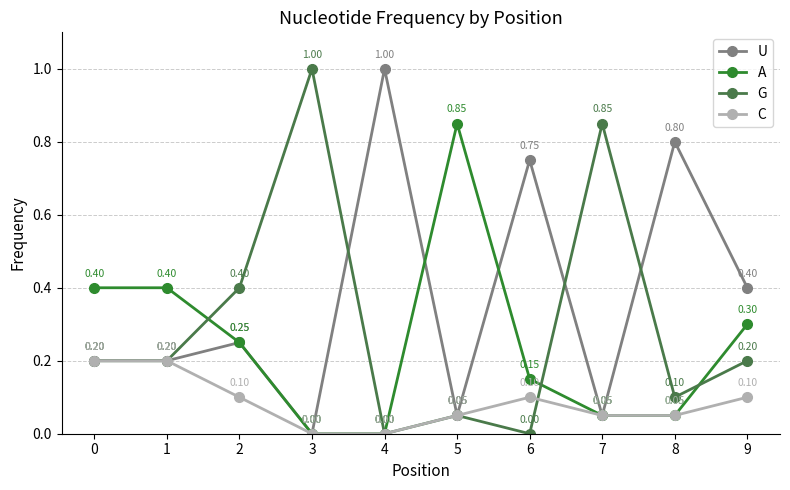

What is the greatest value displayed?

1.0